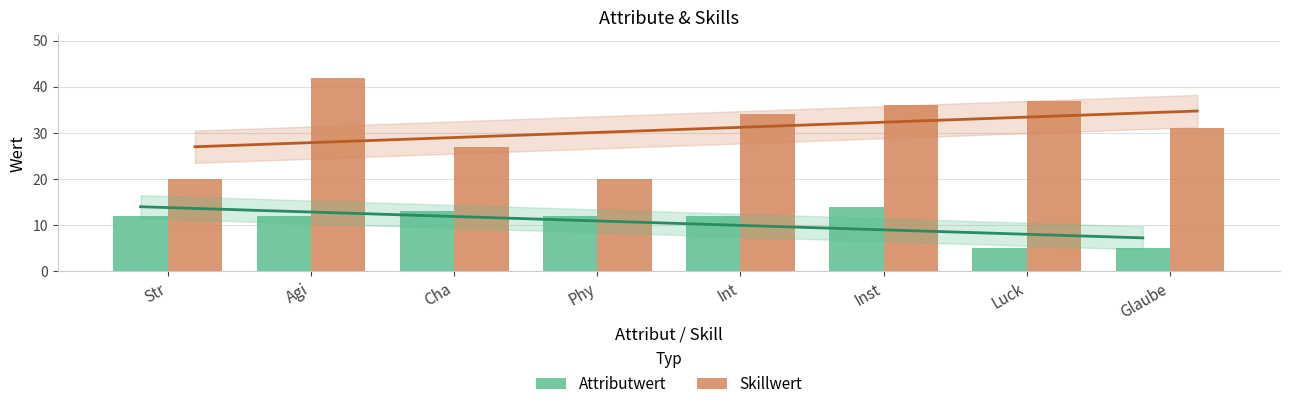

Does the chart contain any negative values?

No